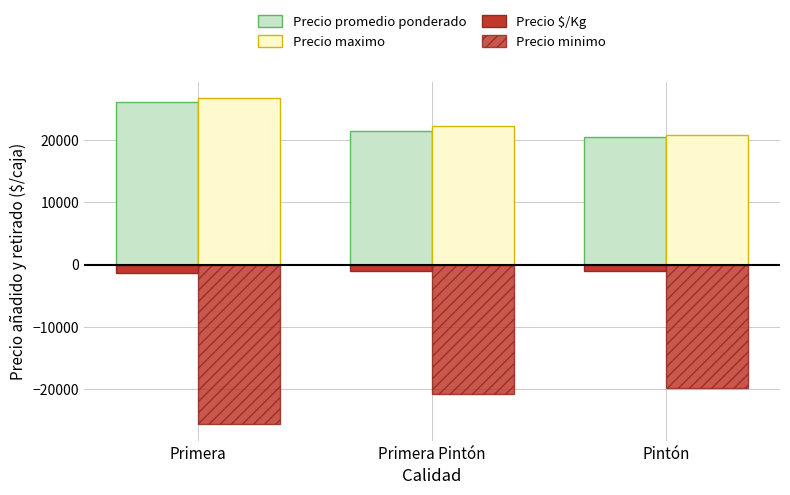

How many series are shown in this chart?

4